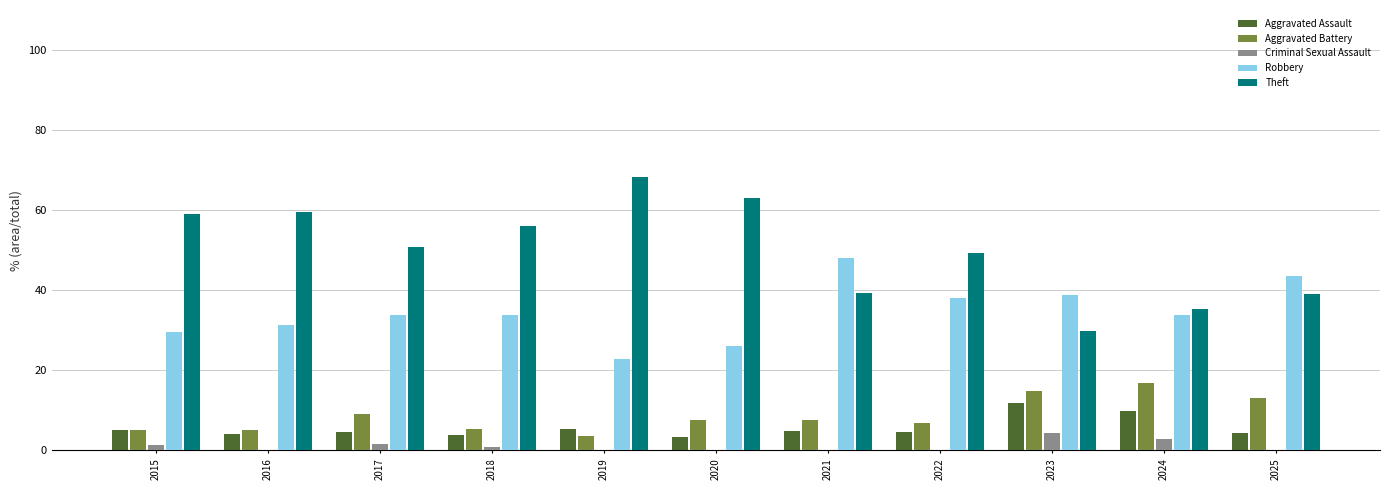

What is the sum of the Robbery values at 2019 and 2023?

61.6